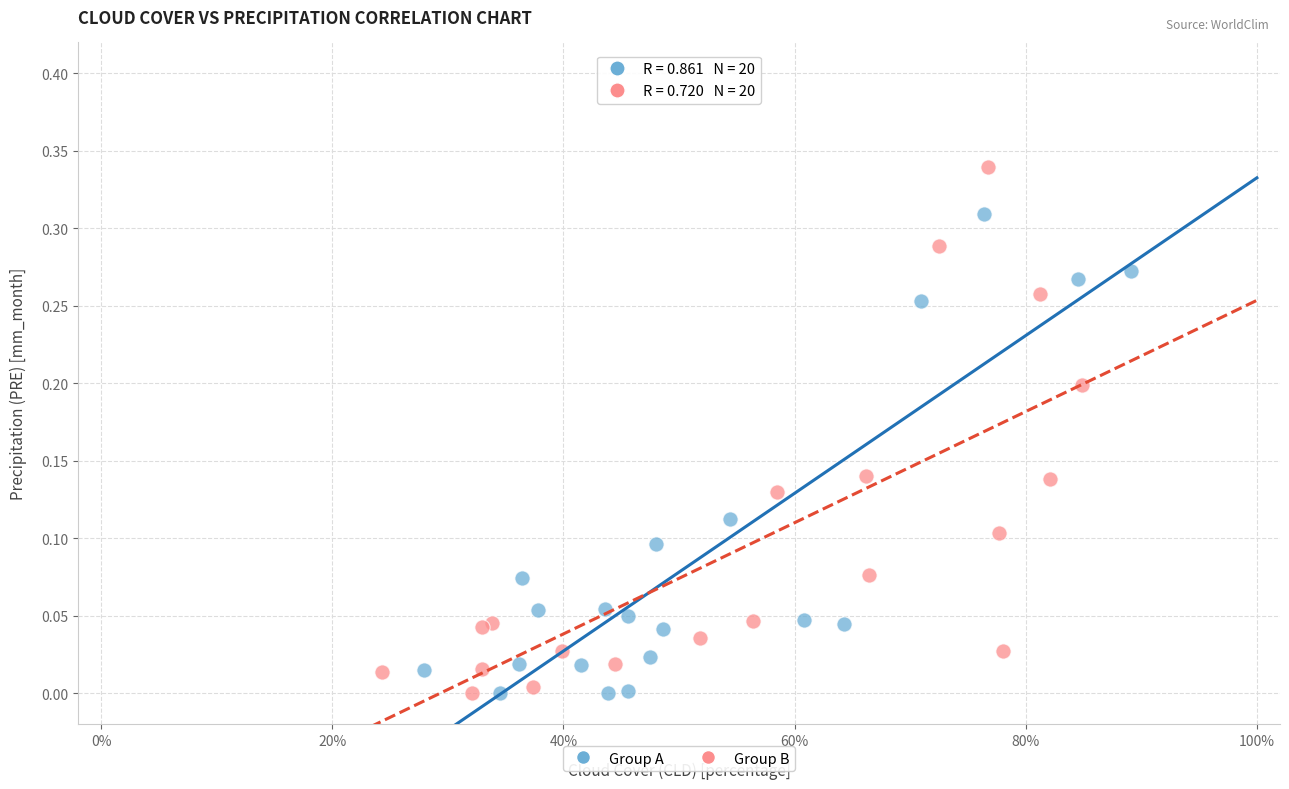

What are all the series names shown in the legend?

Group A, Group B